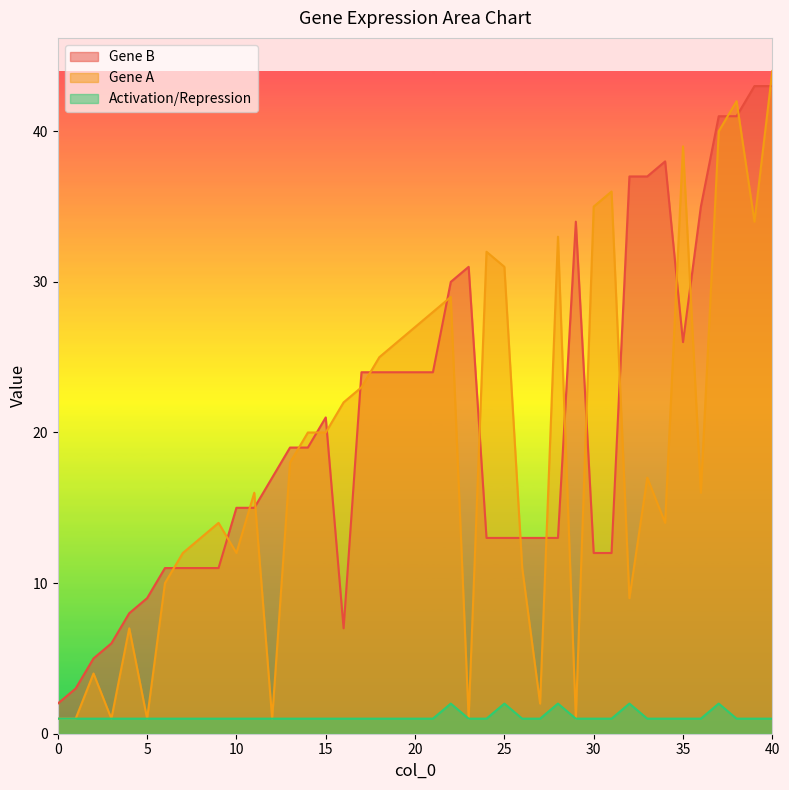

True or false: Gene A and Activation/Repression intersect in this chart.

False